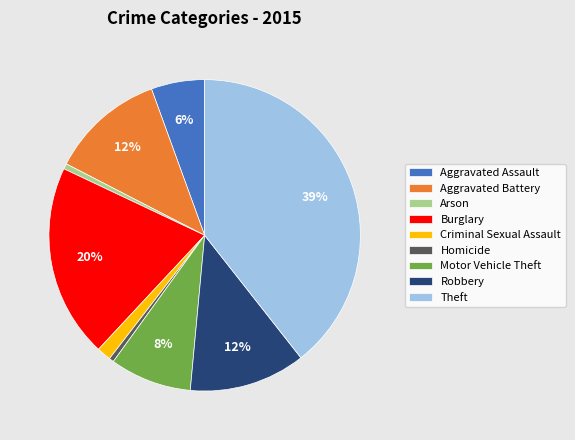

How many slices are in this pie chart?

9